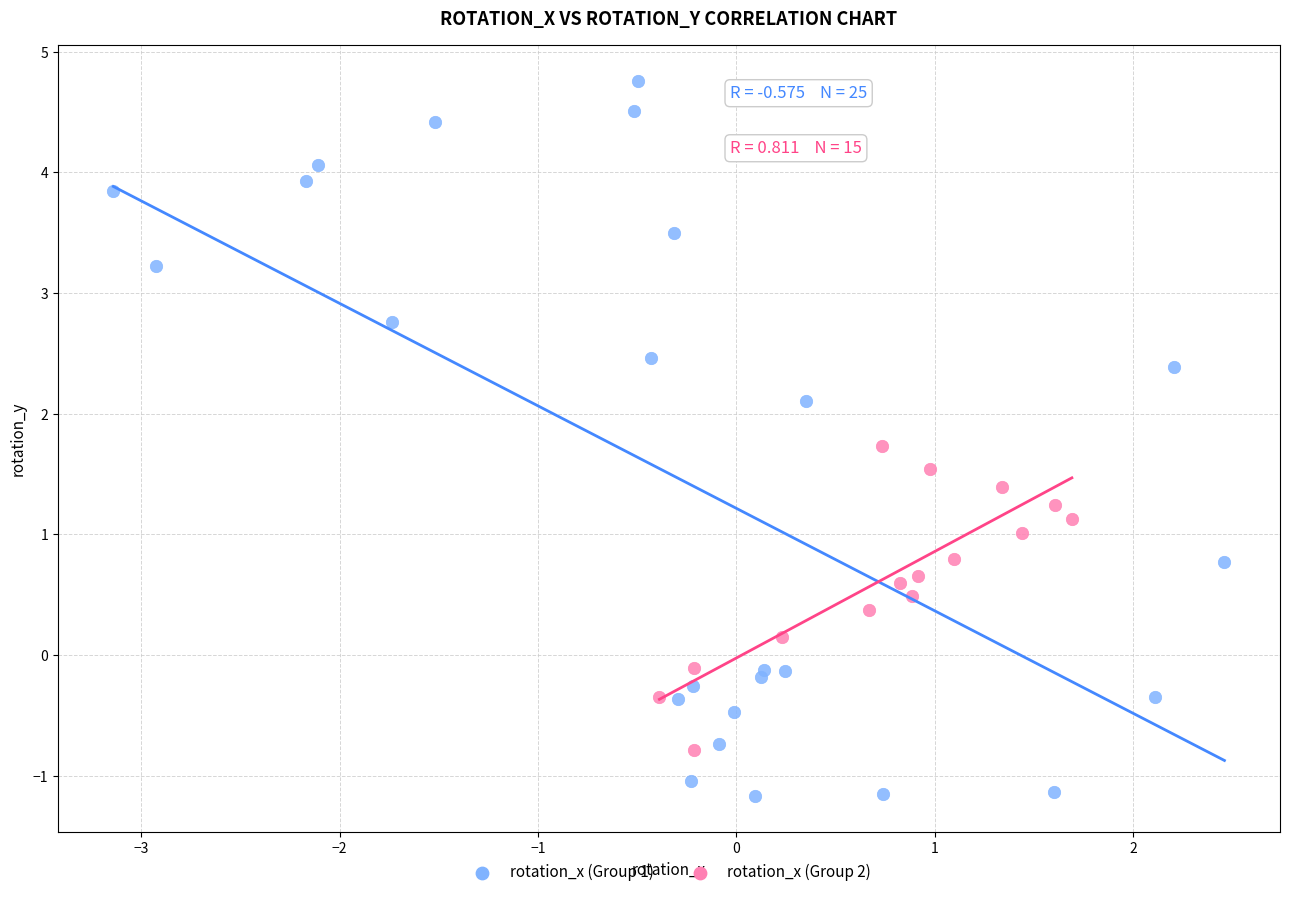

Which series has the largest Y range (max minus min)?

rotation_x (Group 1)